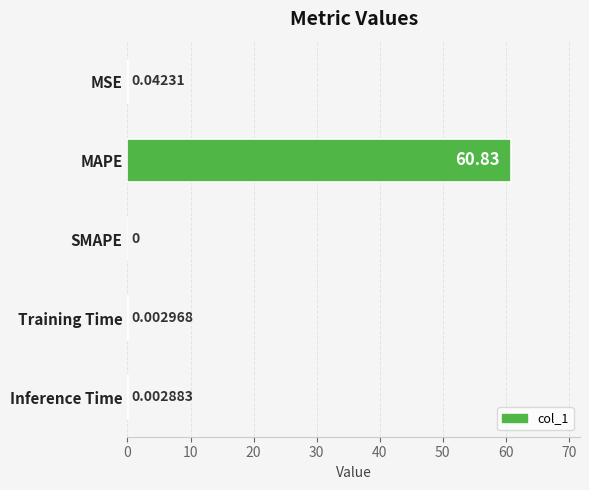

Where is the data nearest to the value 30?

MSE